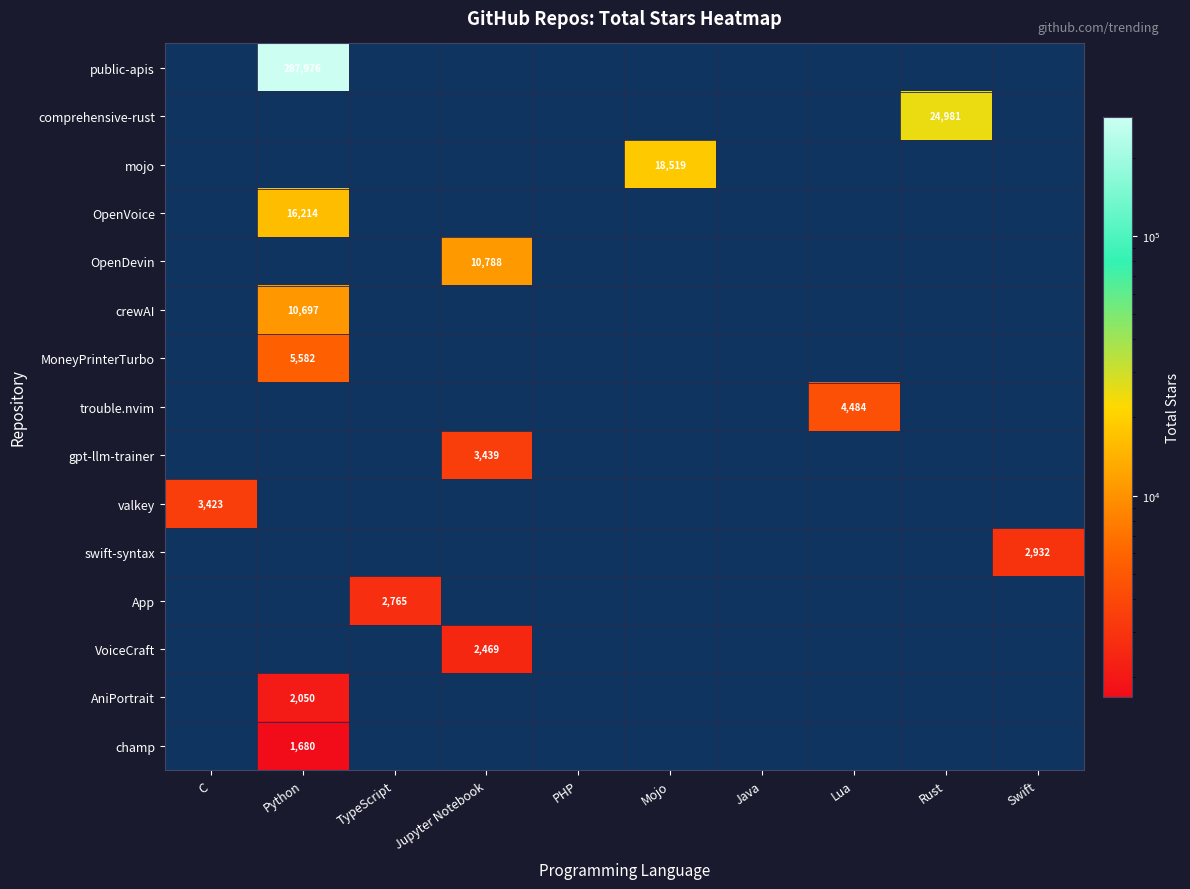

What is the average value of the App series?

276